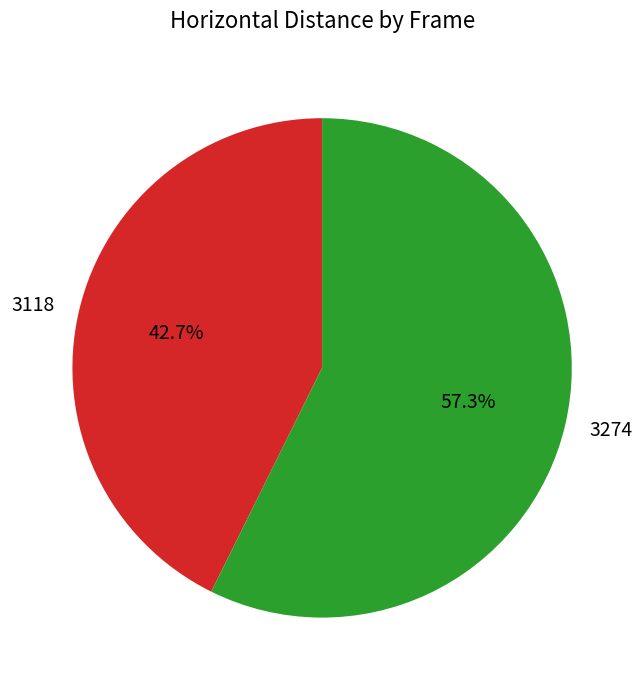

To the nearest percent, what percentage of the pie is 3118?

43%